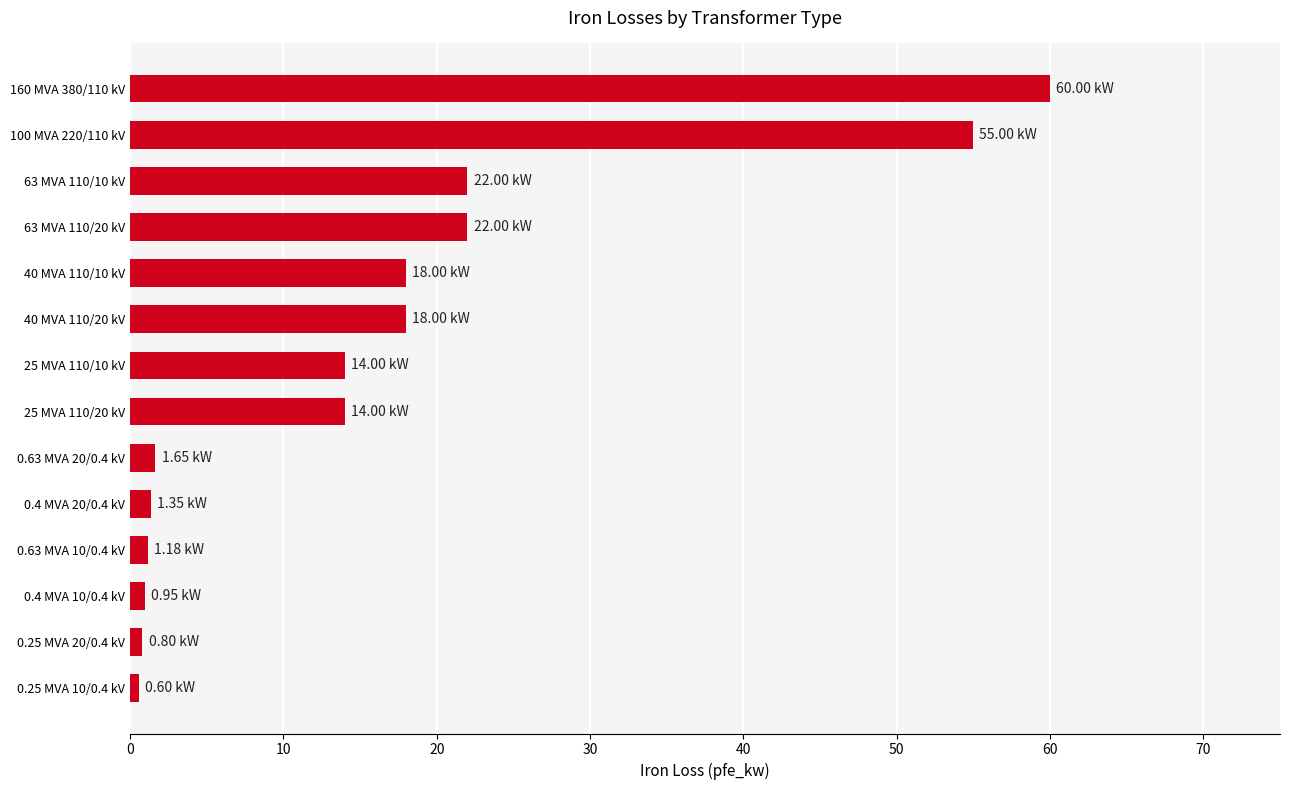

Which has a higher value, 63 MVA 110/20 kV or 40 MVA 110/10 kV?

63 MVA 110/20 kV